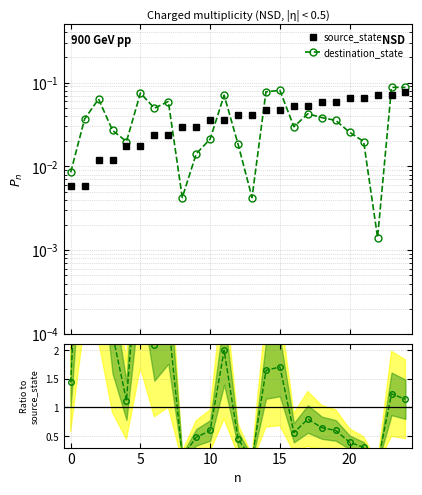

Where do source_state and destination_state first cross each other?

7 and 8